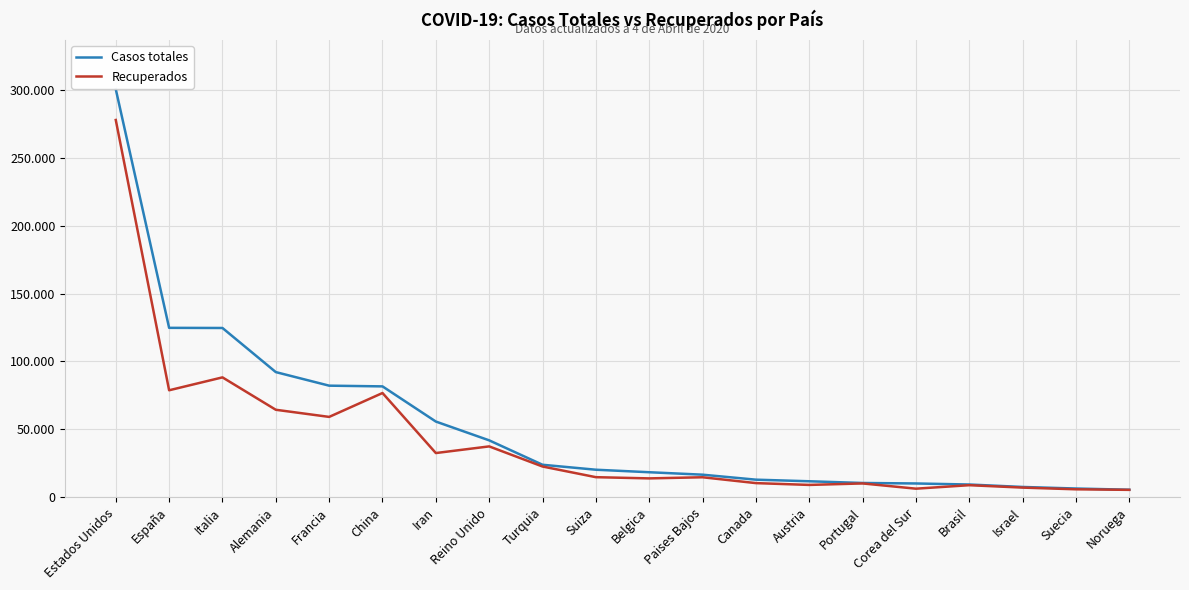

What position from the left is Israel?

18